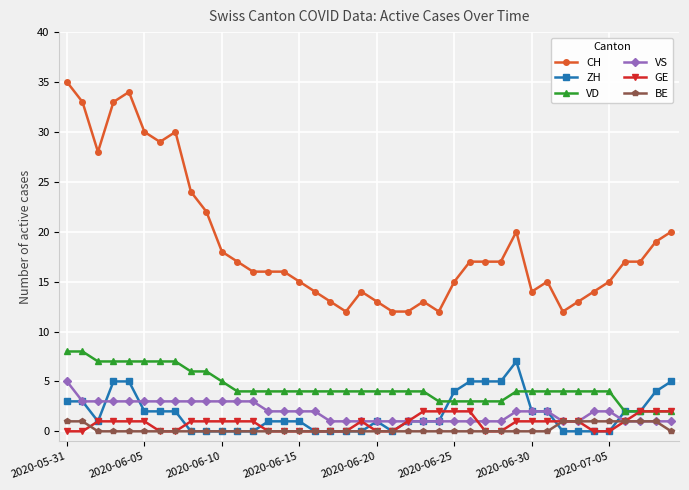

True or false: CH and VS intersect in this chart.

False